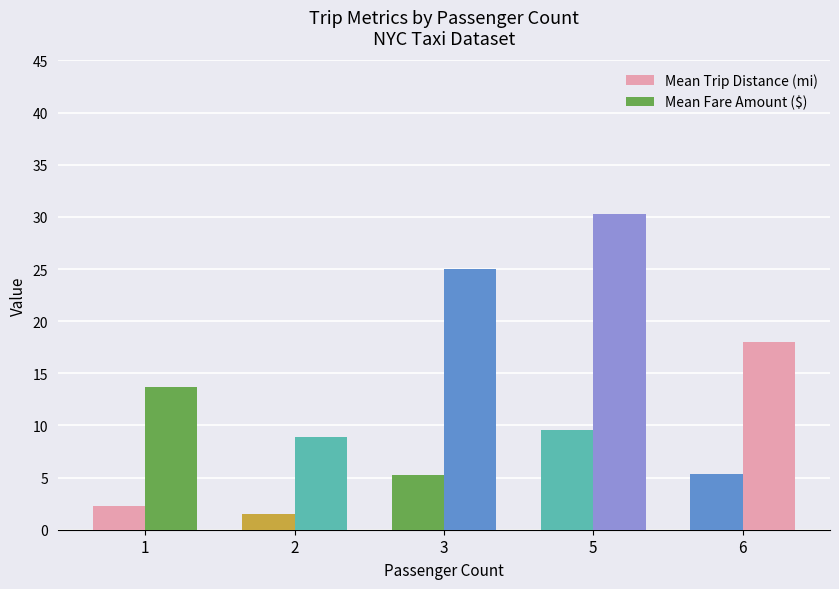

Are the bars horizontal?

No